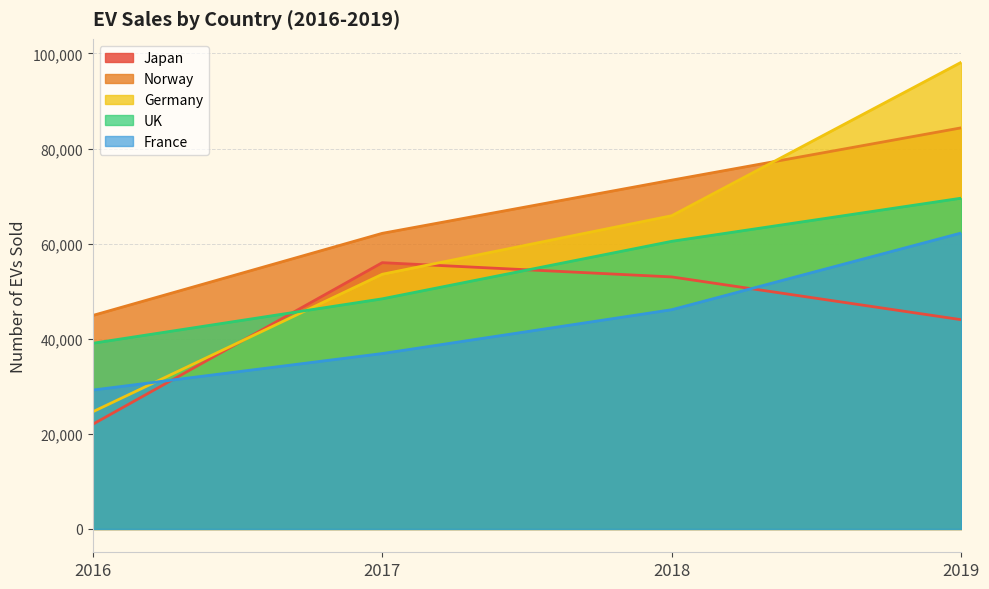

How many UK values are between 48395 and 69568?

3